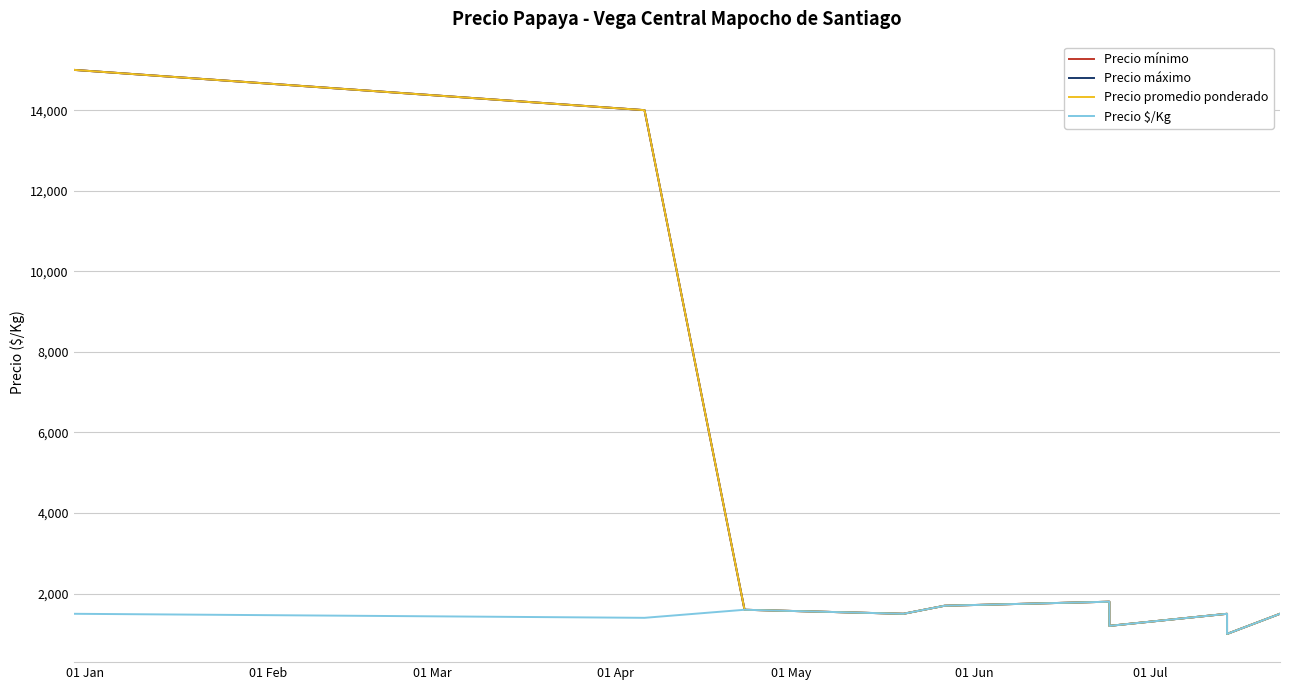

What position from the left is 01 Apr?

4